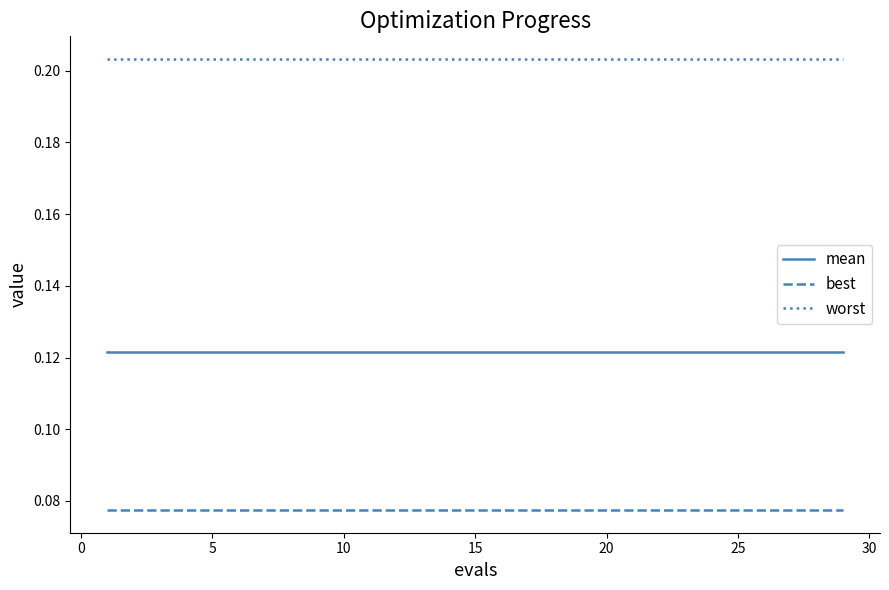

List the series in order of their overall mean, lowest first.

best, mean, worst